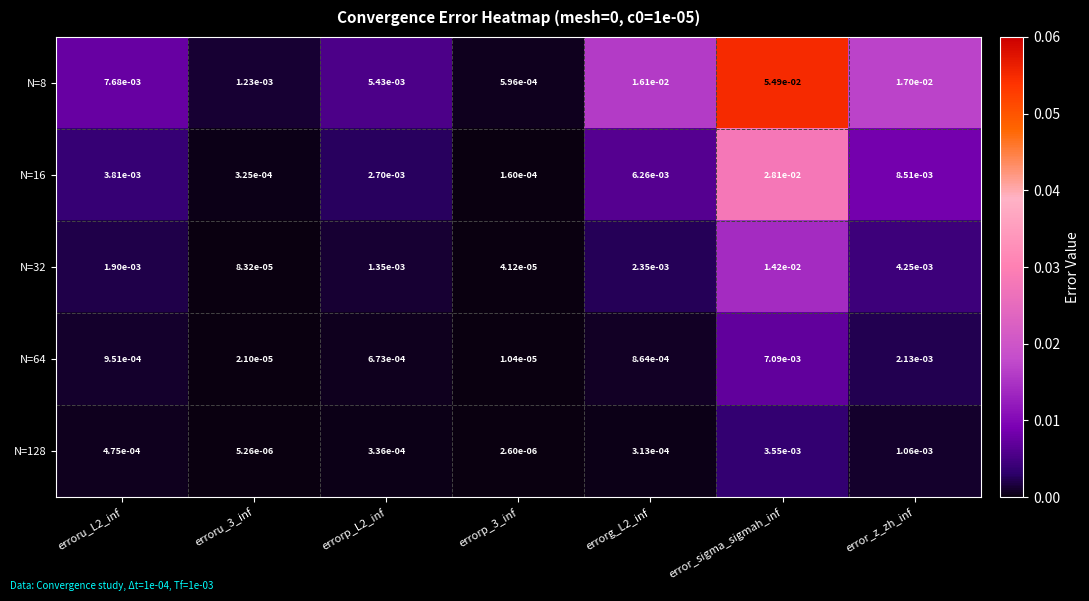

At which category is the sum across all series the highest?

error_sigma_sigmah_inf